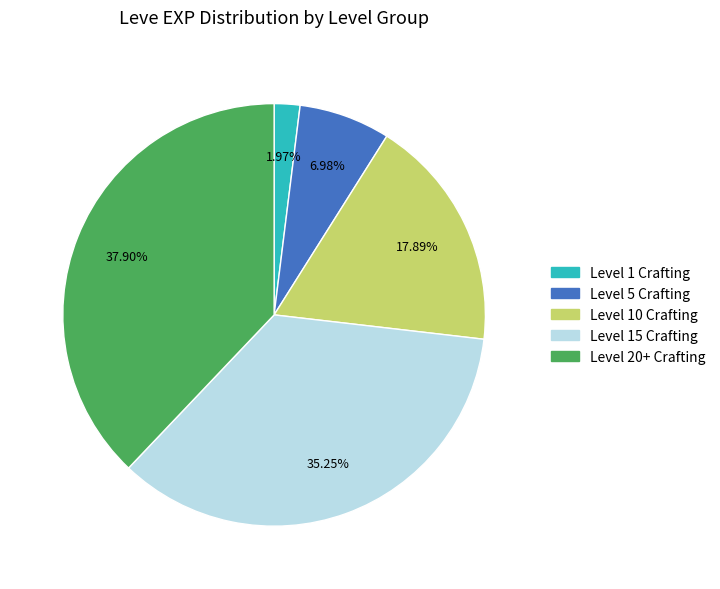

Is there any slice that represents more than half of the pie?

No